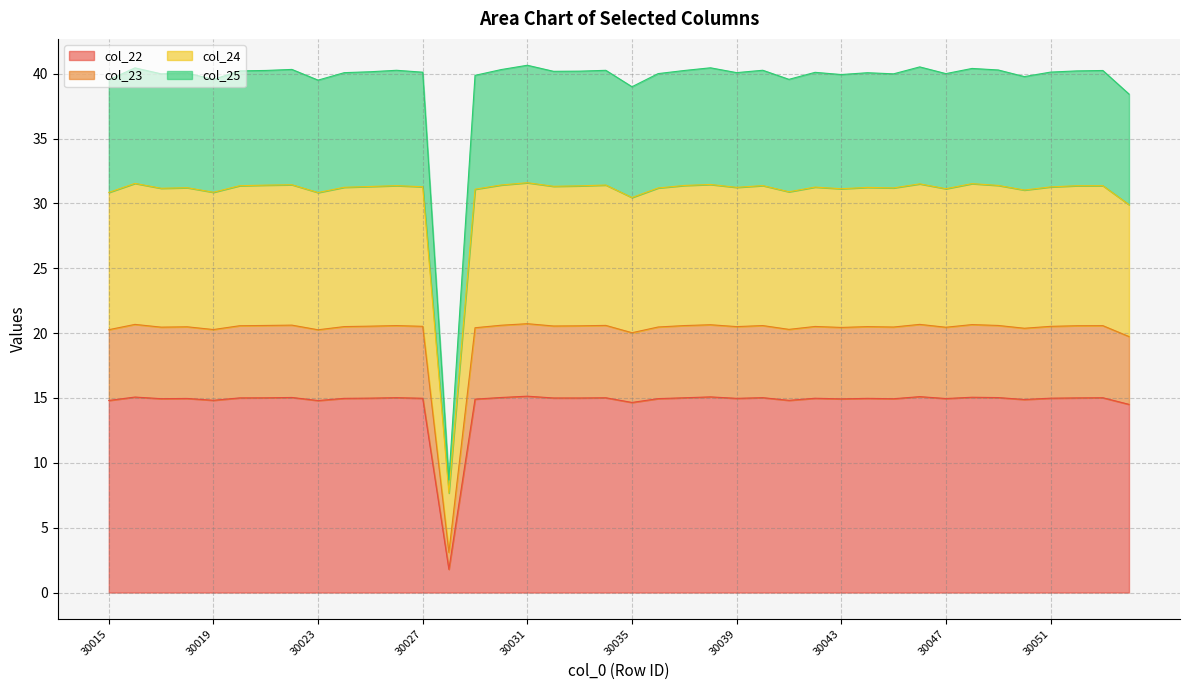

True or false: col_23 and col_22 cross at least once.

False